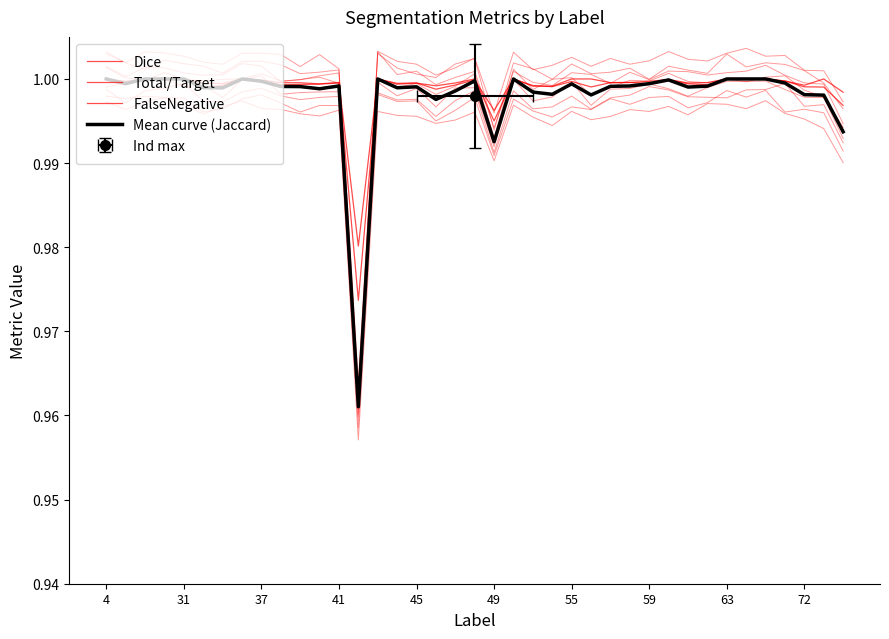

True or false: Mean curve (Jaccard) and Dice cross at least once.

False